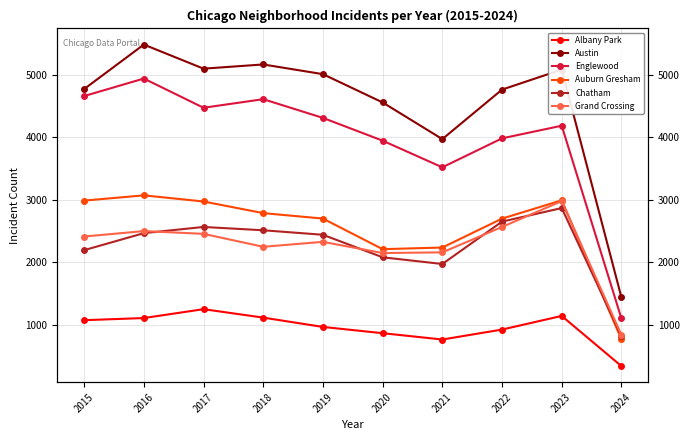

What are all the series names shown in the legend?

Albany Park, Austin, Englewood, Auburn Gresham, Chatham, Grand Crossing